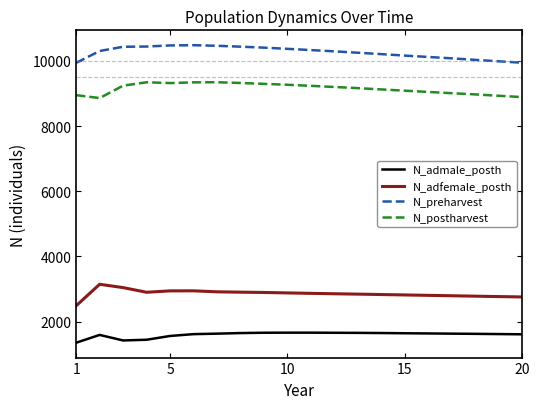

True or false: N_admale_posth and N_preharvest cross at least once.

False